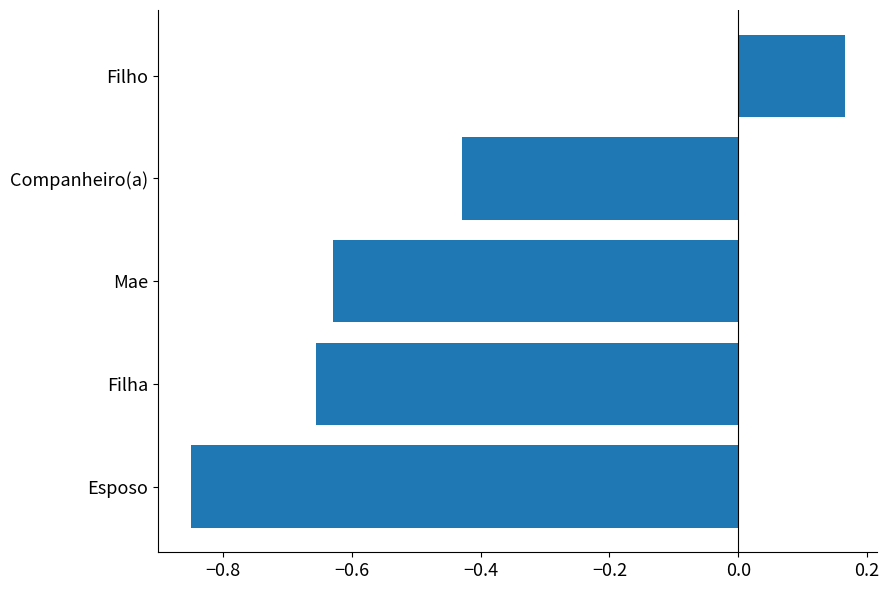

Where is the data nearest to the value 0?

Filho